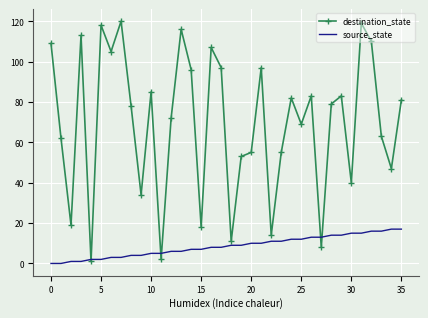

Which series has the widest spread of values?

destination_state